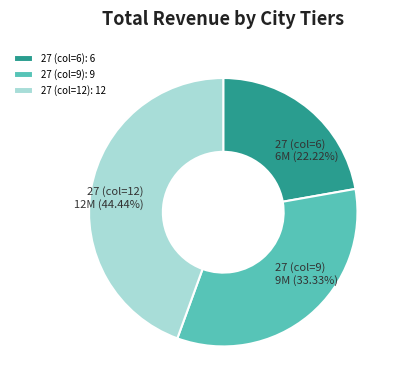

To the nearest percent, what percentage of the pie is 27 (col=9)?

33%